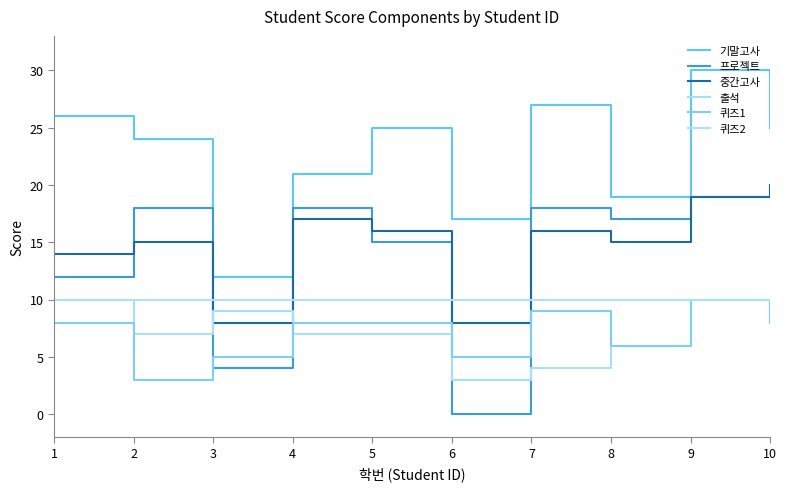

Between 7 and 5, which is larger?

7